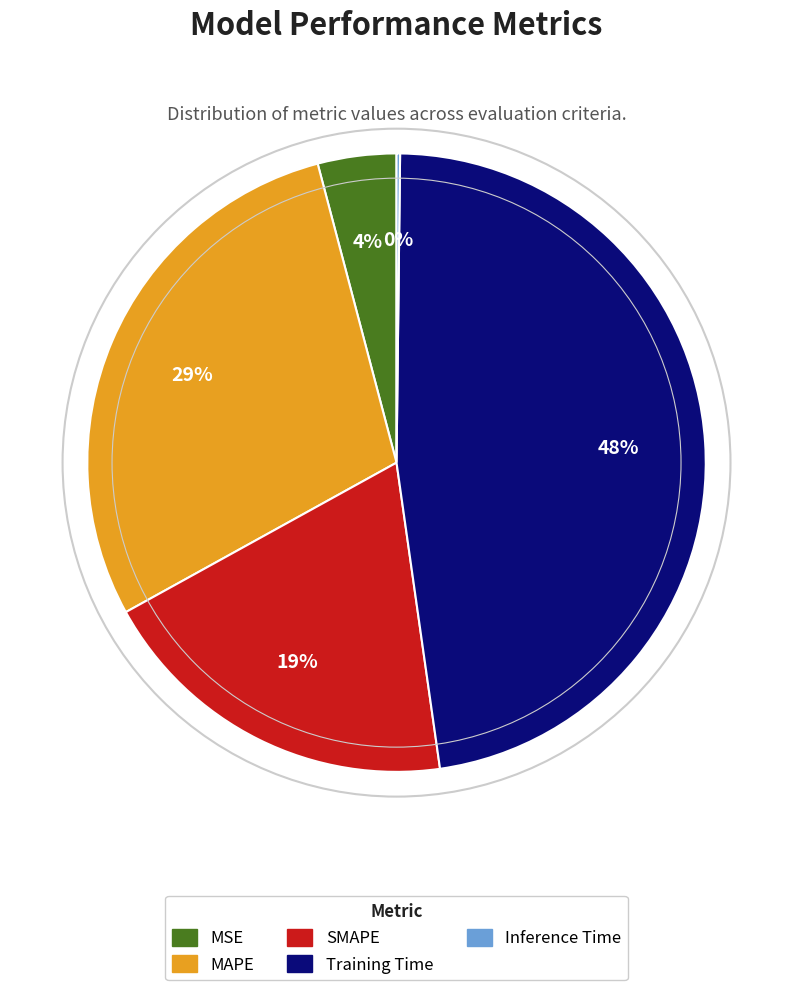

Does MAPE account for over 50% of the chart?

No